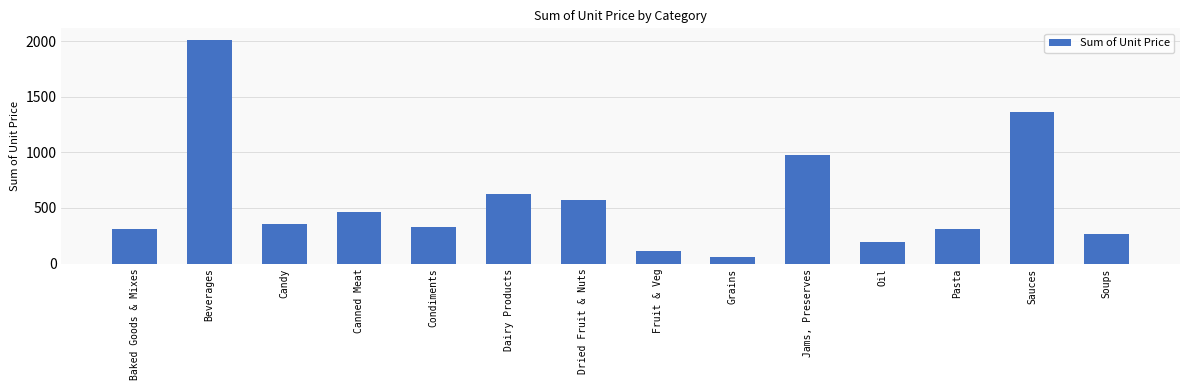

What is the ratio of the value at Jams, Preserves to the value at Fruit & Veg?

8.4